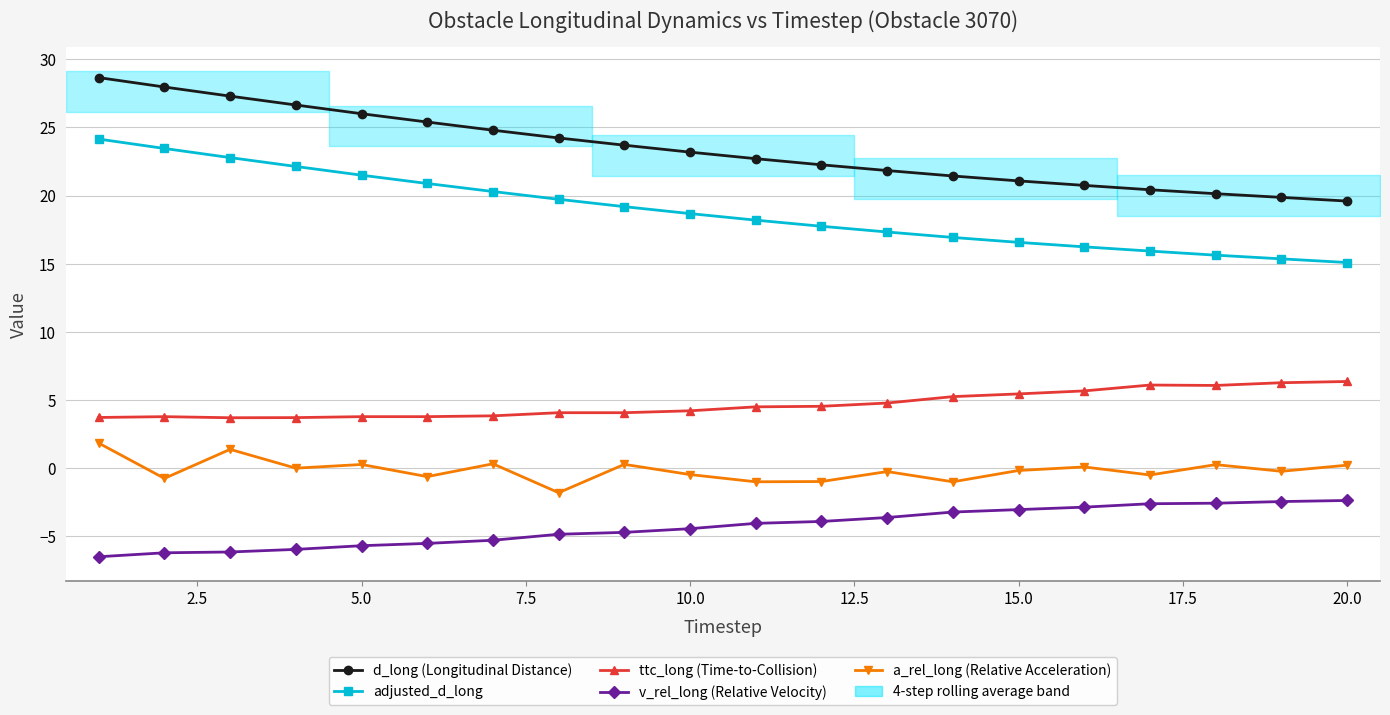

What is the sum of all d_long (Longitudinal Distance) values?

468.0